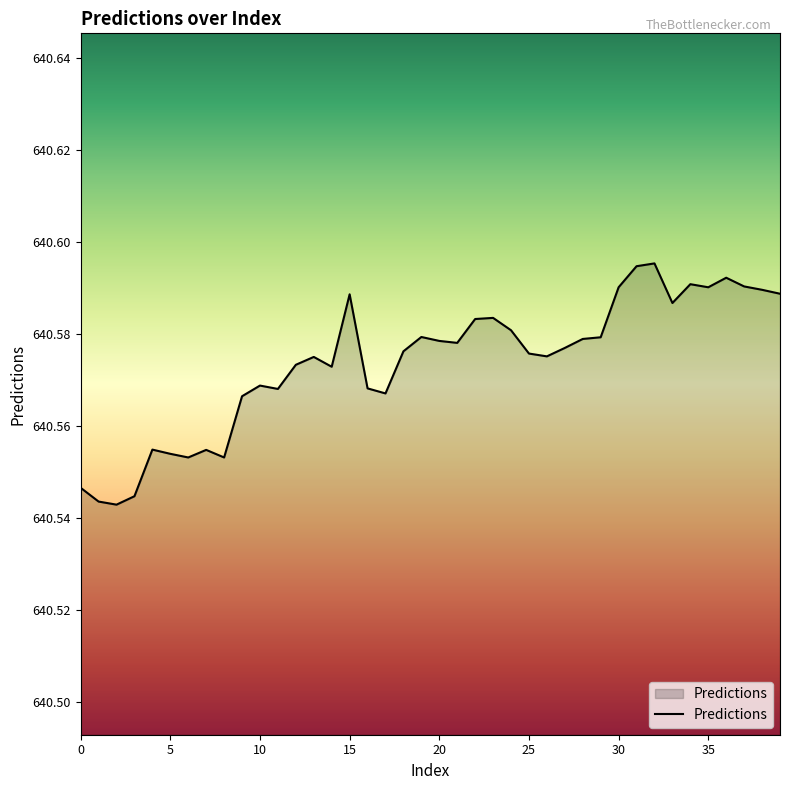

At which category does the data reach its first local valley?

2